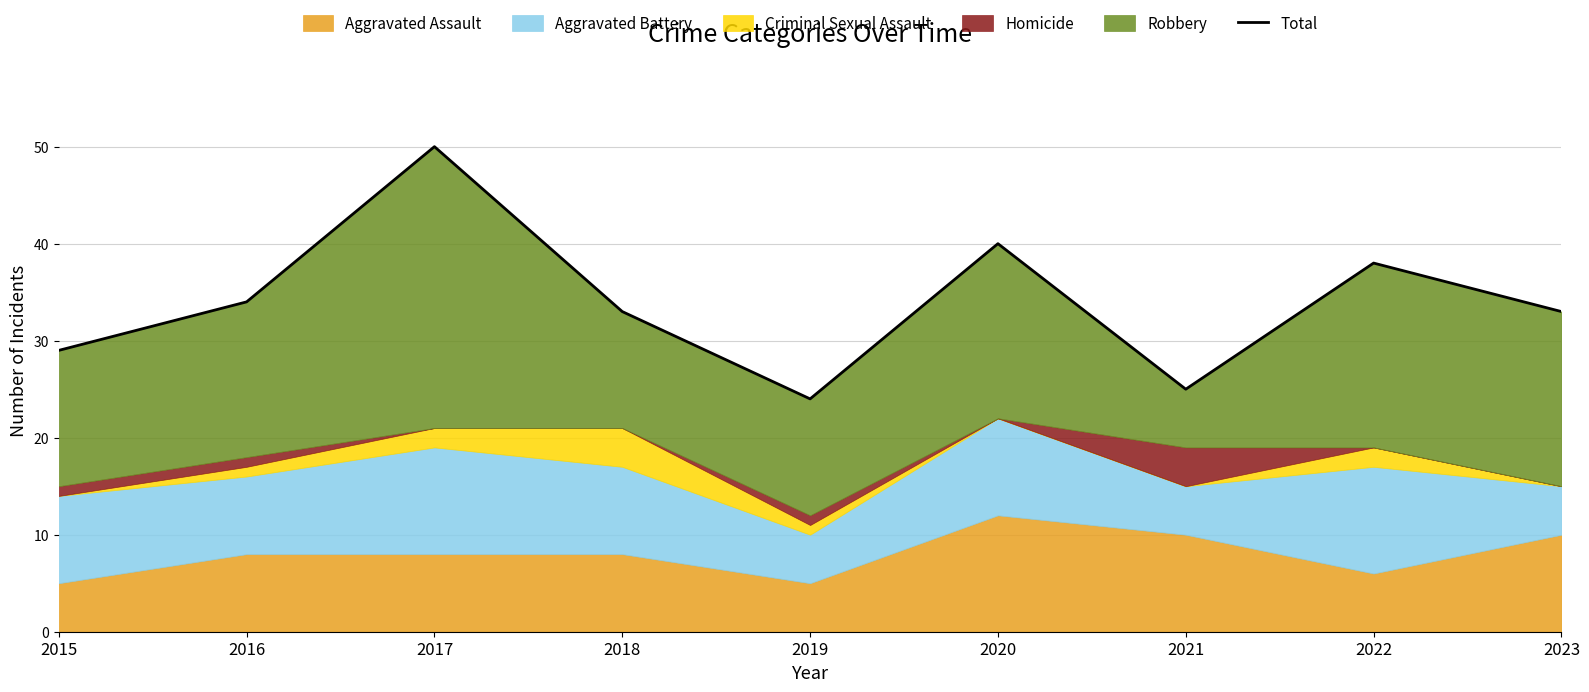

Reading right to left, list all the values displayed in this chart.

33	38	25	40	24	33	50	34	29